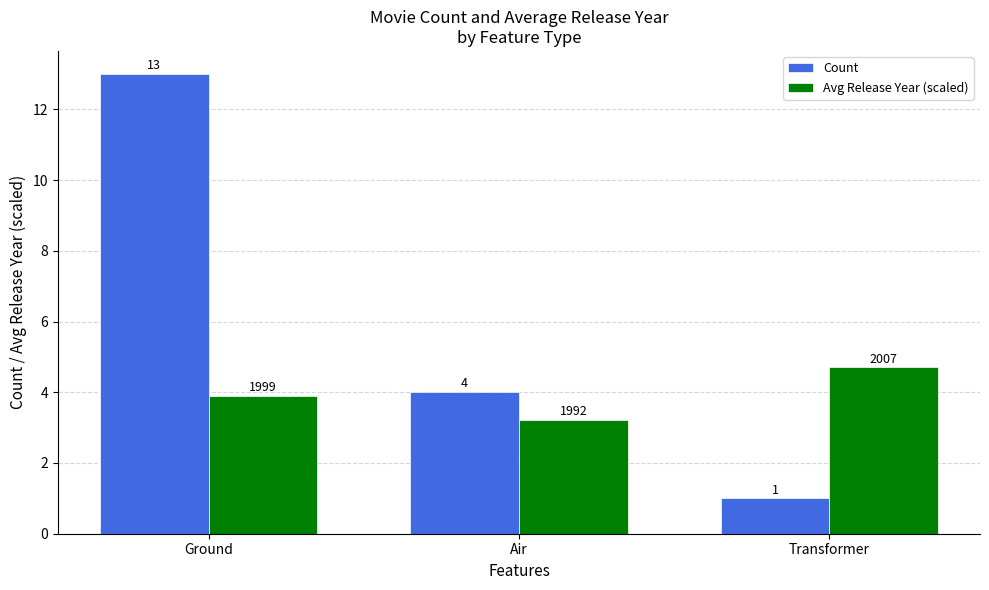

At which label is Count closest to 7?

Air